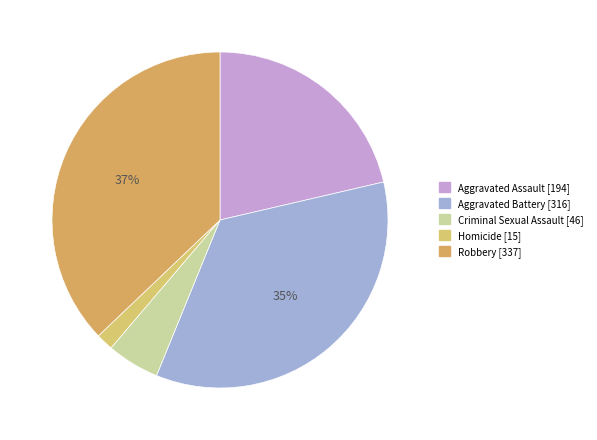

Is it true that Criminal Sexual Assault is 5% of the pie?

True